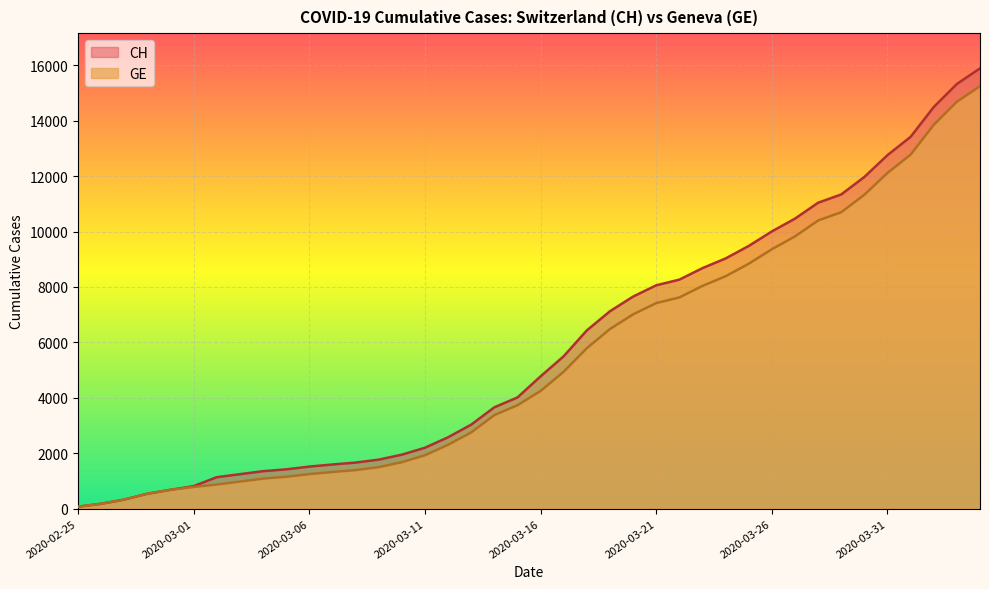

Between 2020-03-17 and 2020-03-19, which series saw the biggest shift?

CH